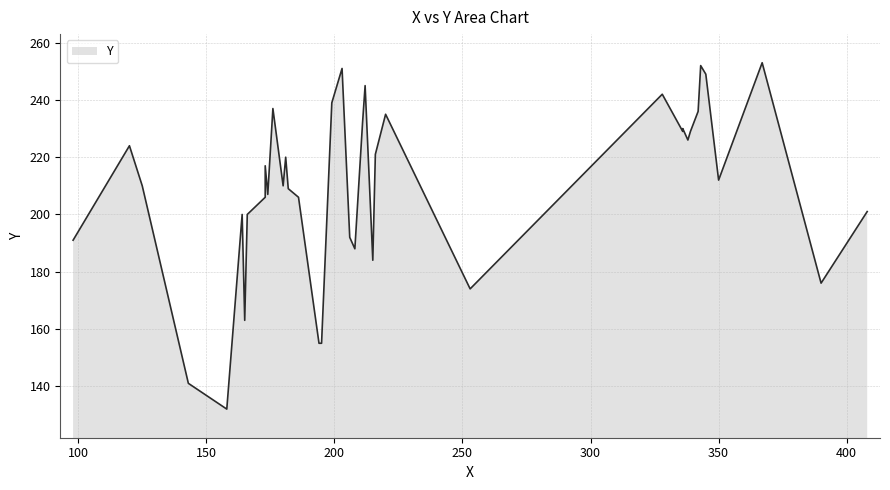

What is the sum of all values?

8379